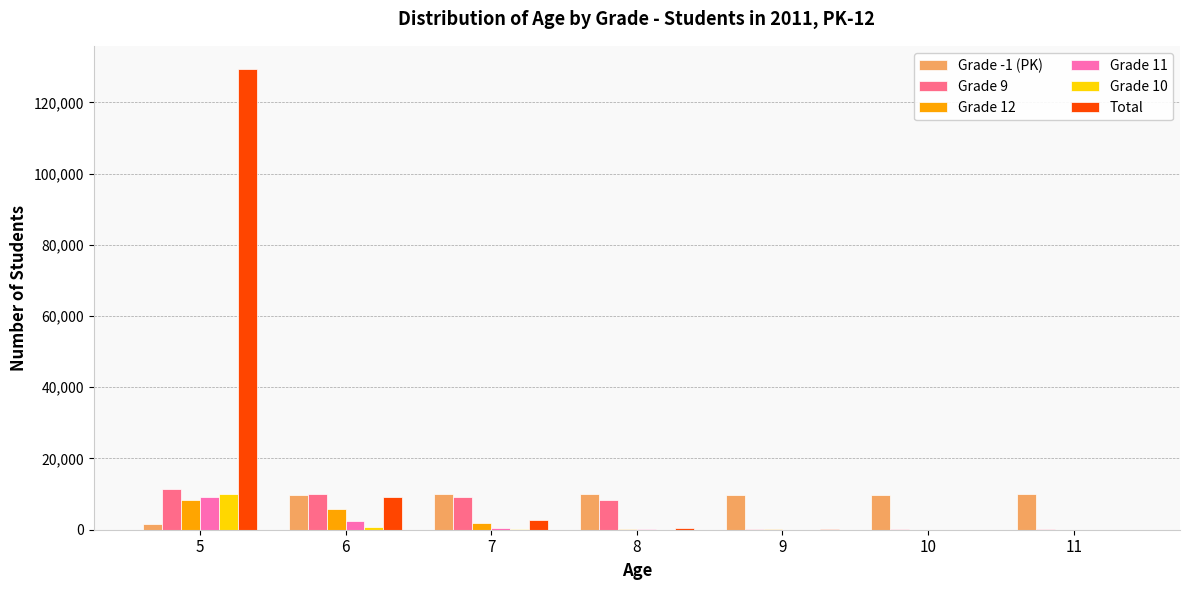

What is the greatest value displayed?

129395